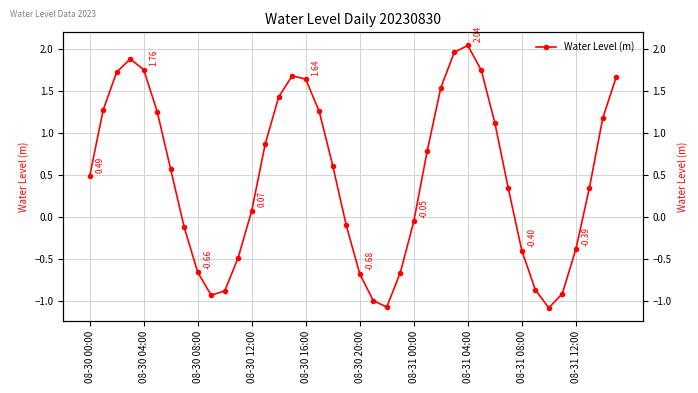

How many lines are shown in the chart?

1